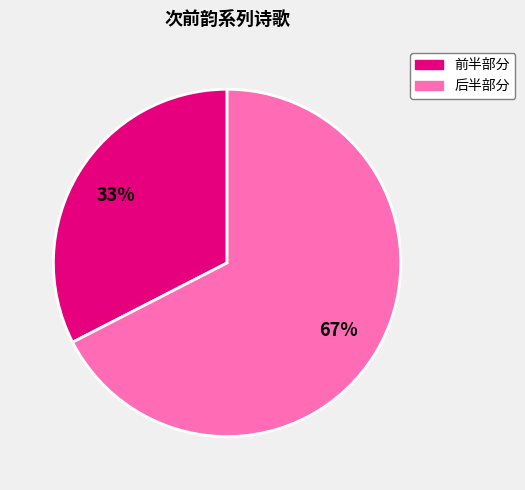

Is there a majority slice in this chart?

Yes